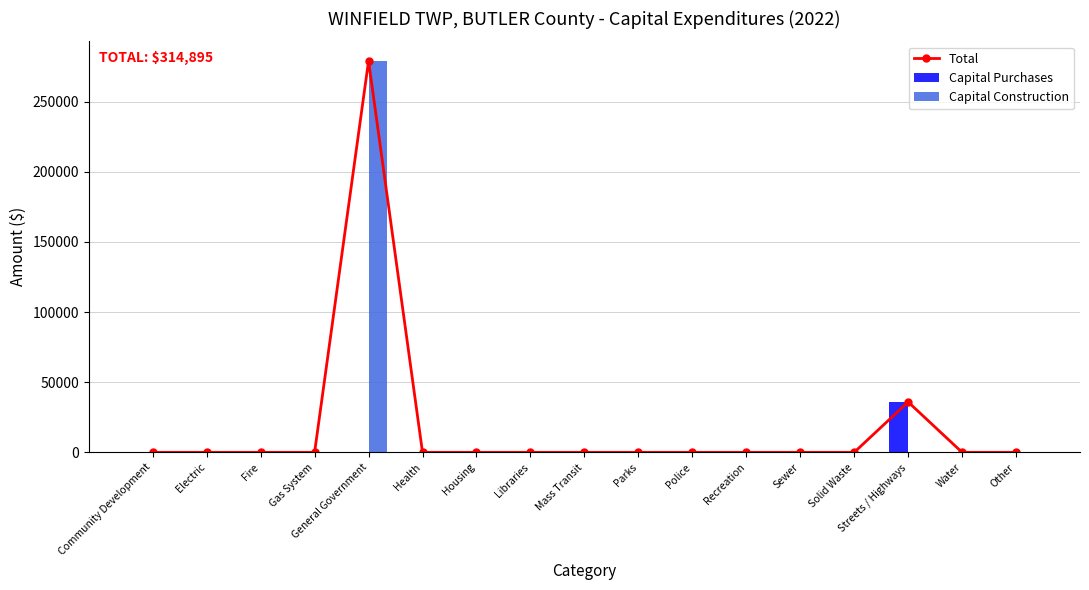

At which label does Capital Purchases reach its peak?

Streets / Highways